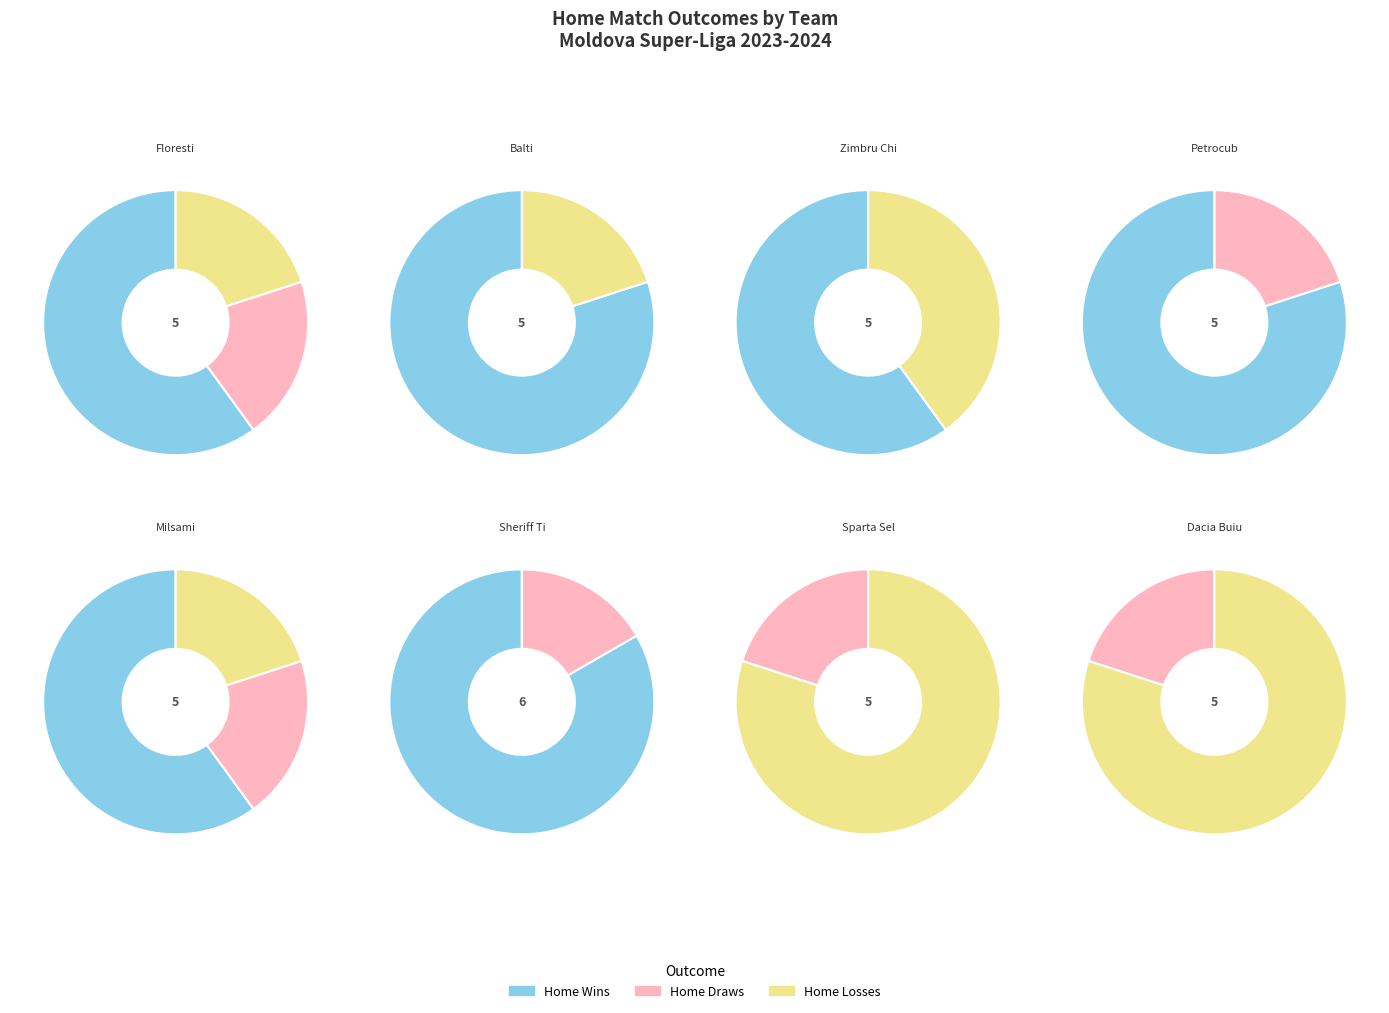

Between Sheriff Tiraspol and Milsami, which is larger?

Sheriff Tiraspol